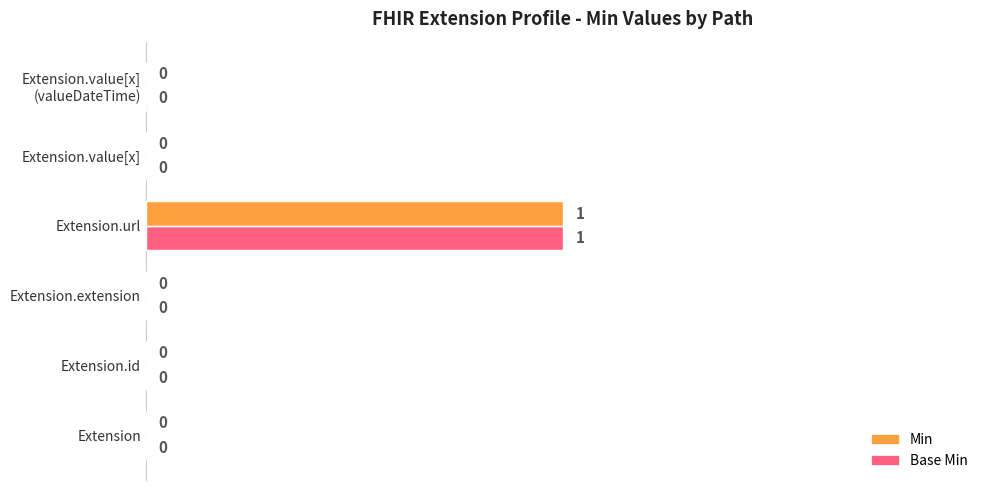

What is the sum of all Min values?

1